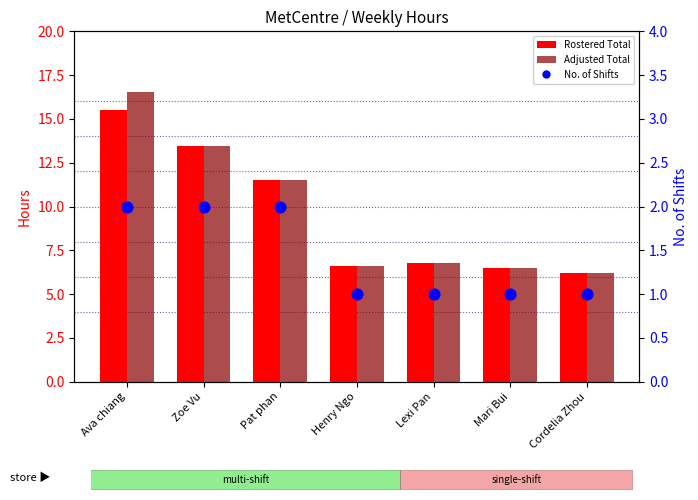

Which series reaches the maximum Y coordinate?

Adjusted Total